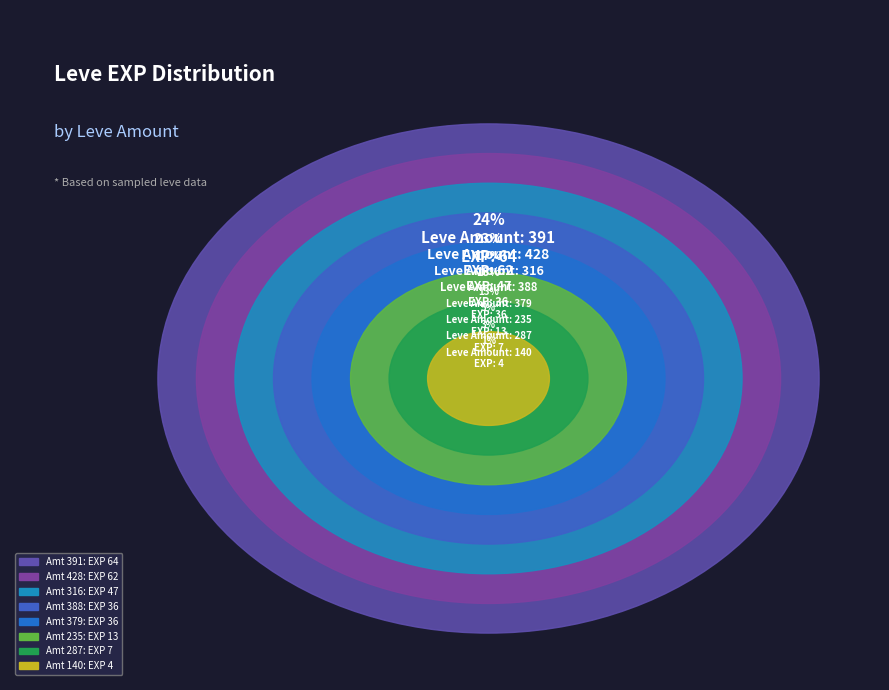

Does any single category account for the majority?

No